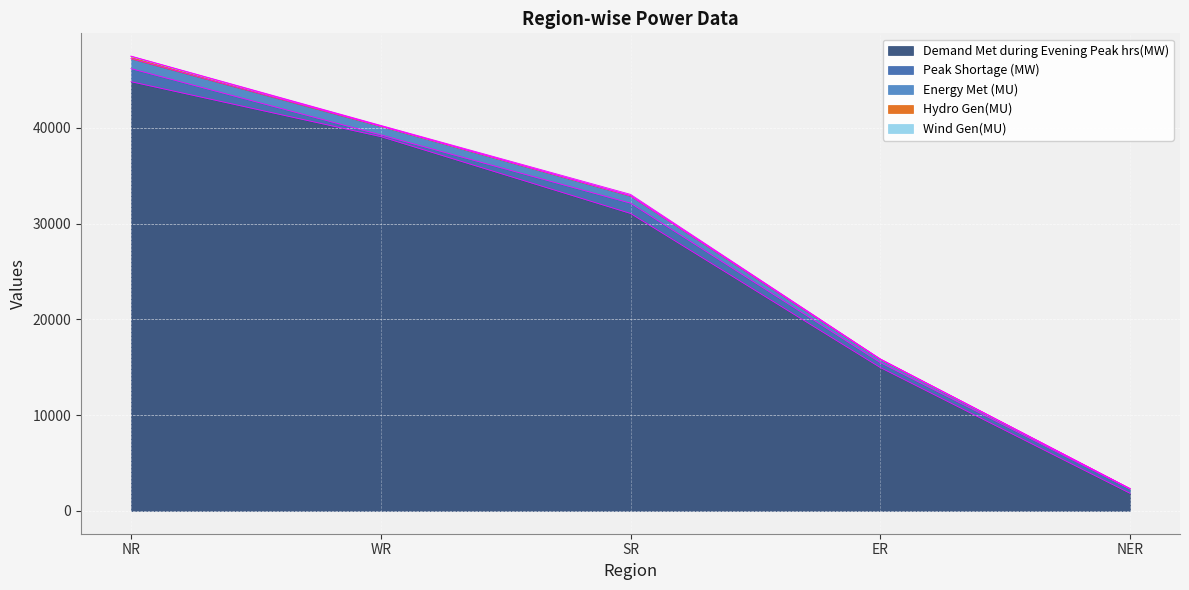

What is the difference between the Peak Shortage (MW) values at NER and WR?

269